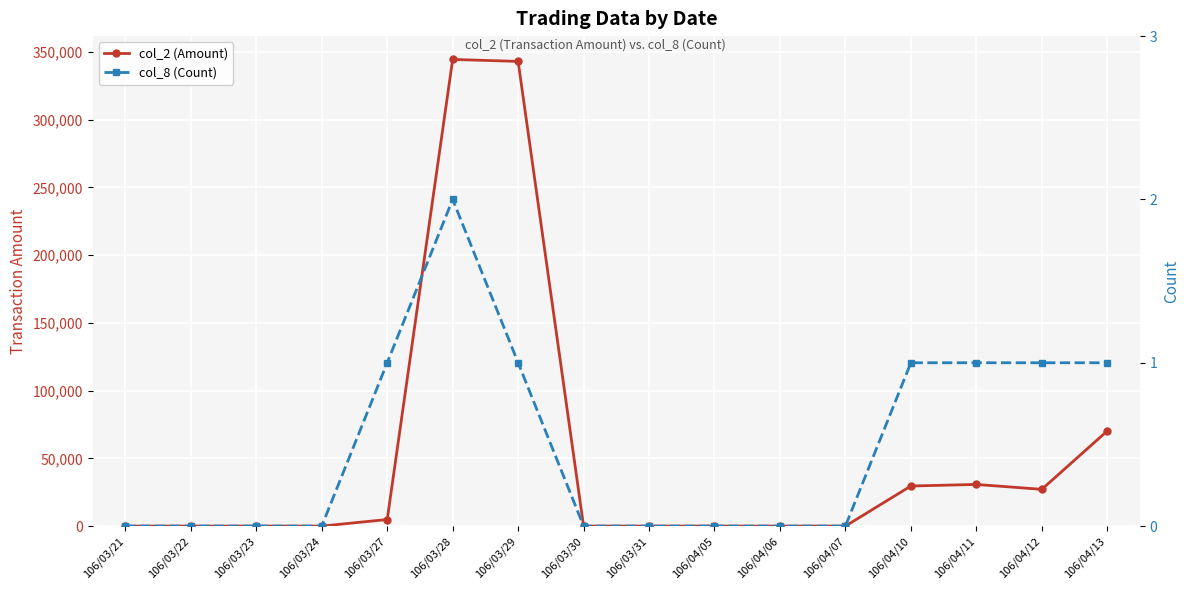

At which label does col_8 (Count) reach its minimum?

106/03/21